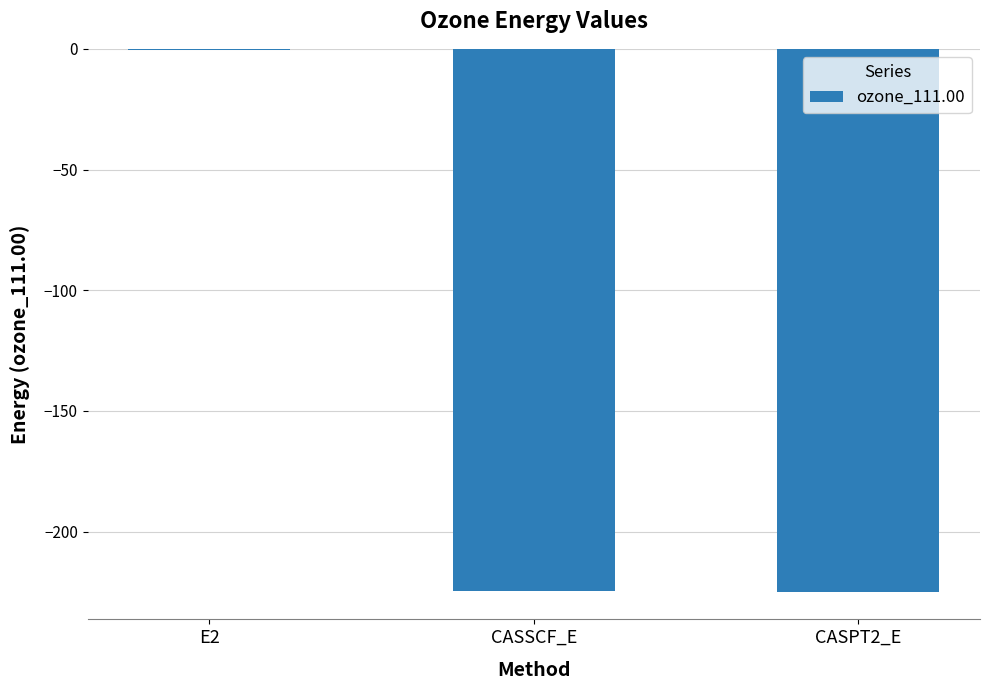

What is the change in value from E2 to CASSCF_E?

-224.1